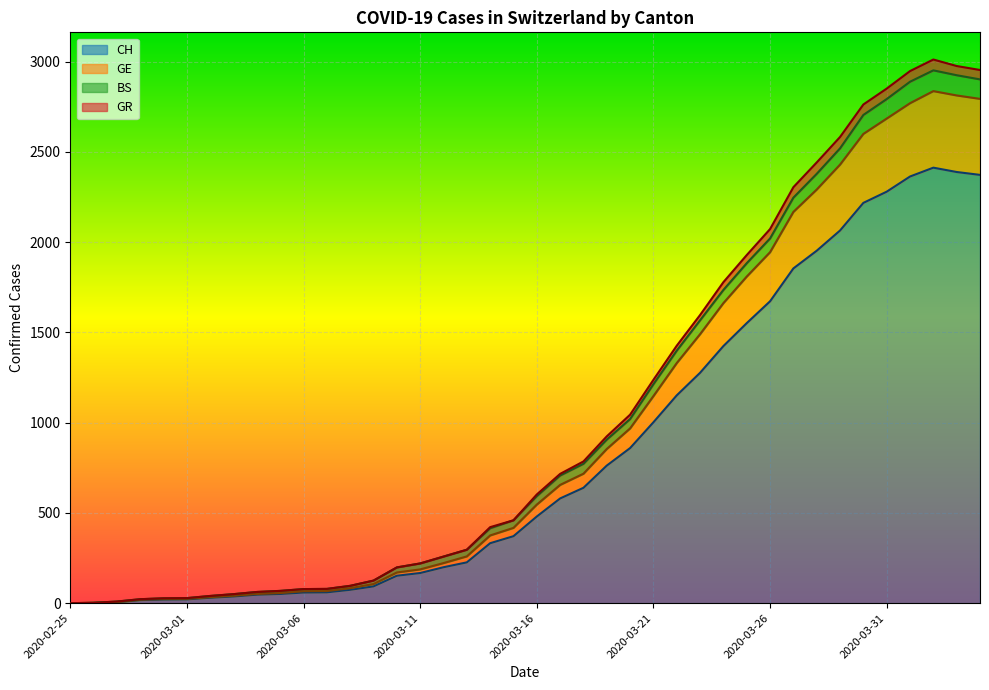

Where is the first local maximum for CH?

2020-04-02